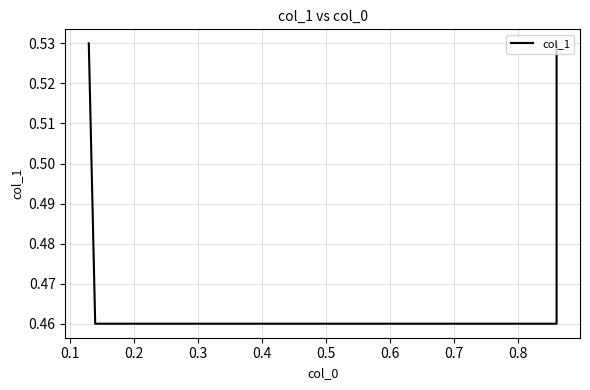

Between 0.2 and 0.1, which is larger?

0.2